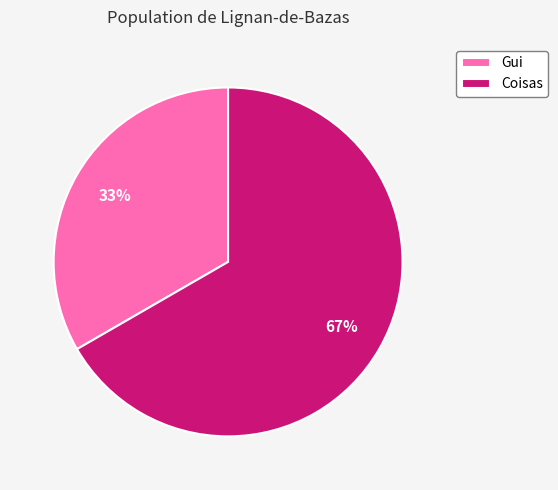

To the nearest percent, what is the average slice percentage?

50%